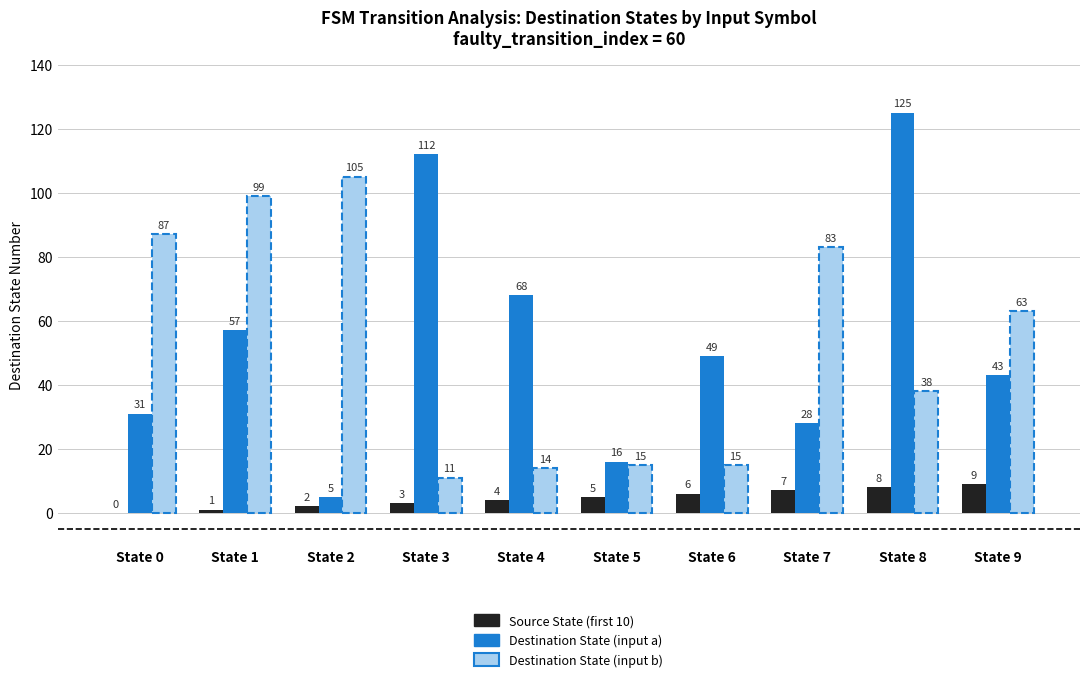

Which category has the highest value across all series?

State 8